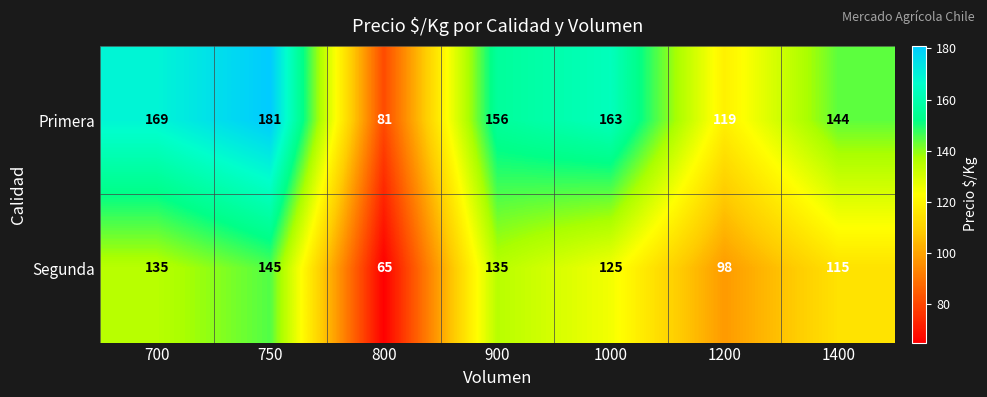

What is the spread (max minus min) of values at 1000?

38